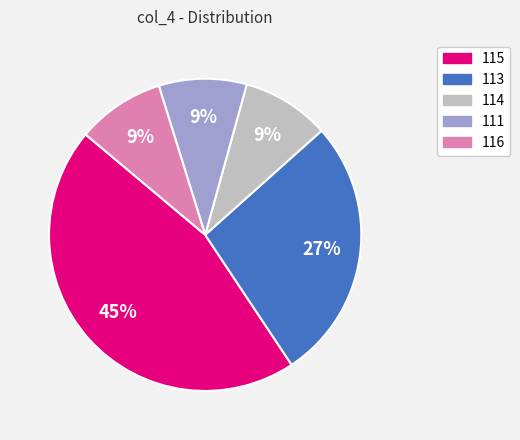

Does any single category account for the majority?

No